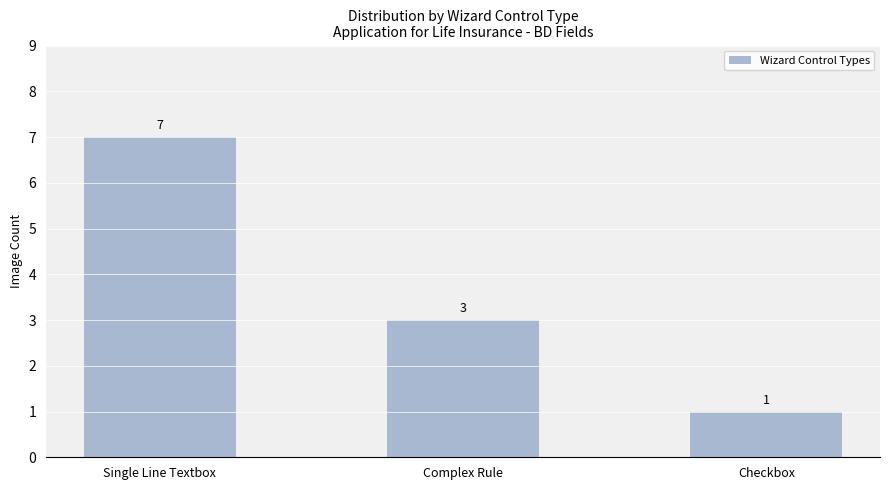

Approximately how many times larger is the value at Complex Rule compared to Single Line Textbox?

0.4